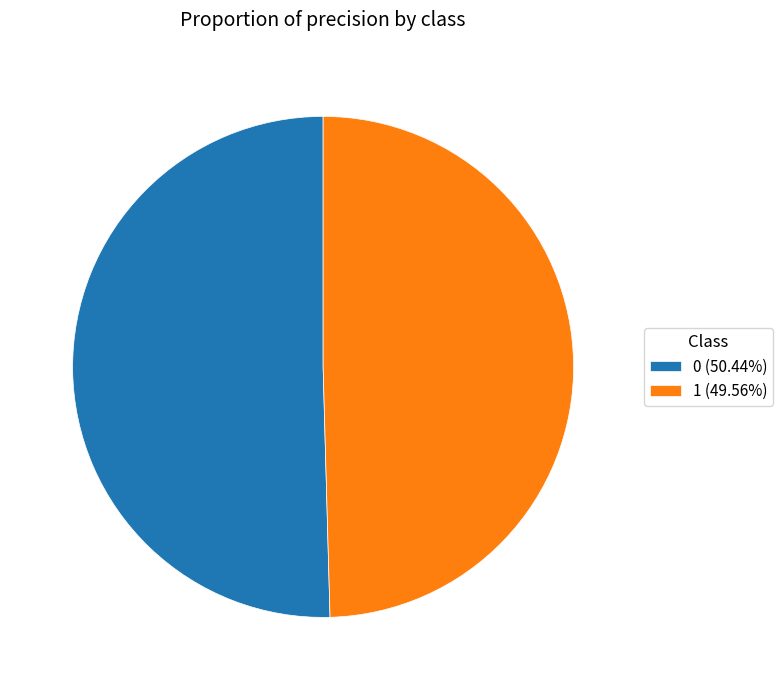

Count the number of slices in the pie.

2